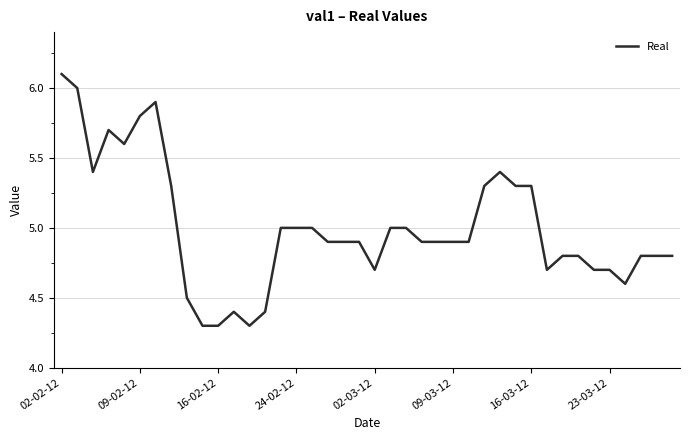

Count the number of data series in this chart.

1